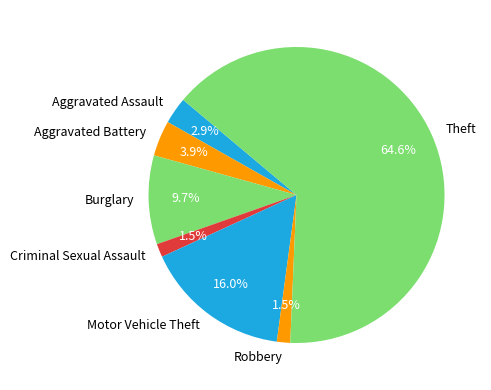

Which slice is the largest?

Theft